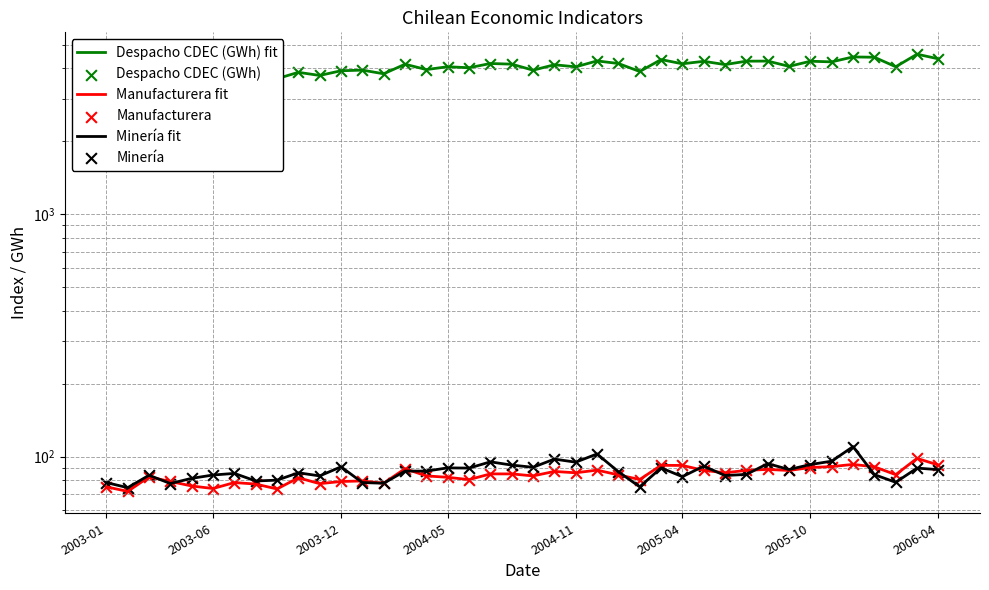

Is the value of Manufacturera at 30 greater than the value of Manufacturera fit at 32?

Yes